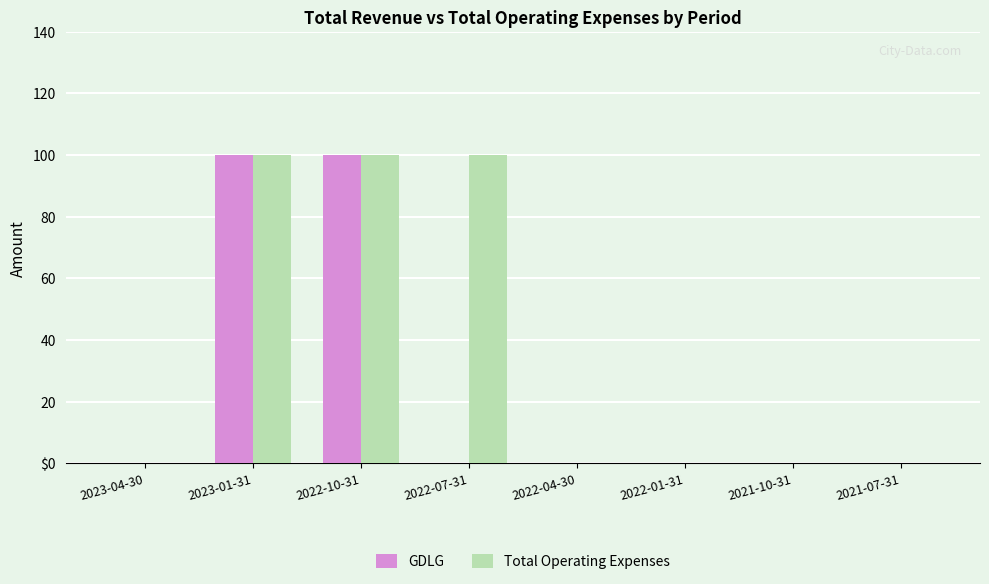

Are the bars grouped side by side (vs. stacked)?

Yes